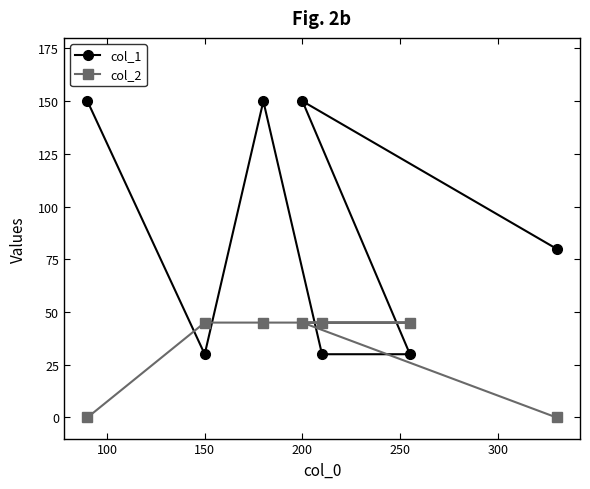

How many series are shown in this chart?

2